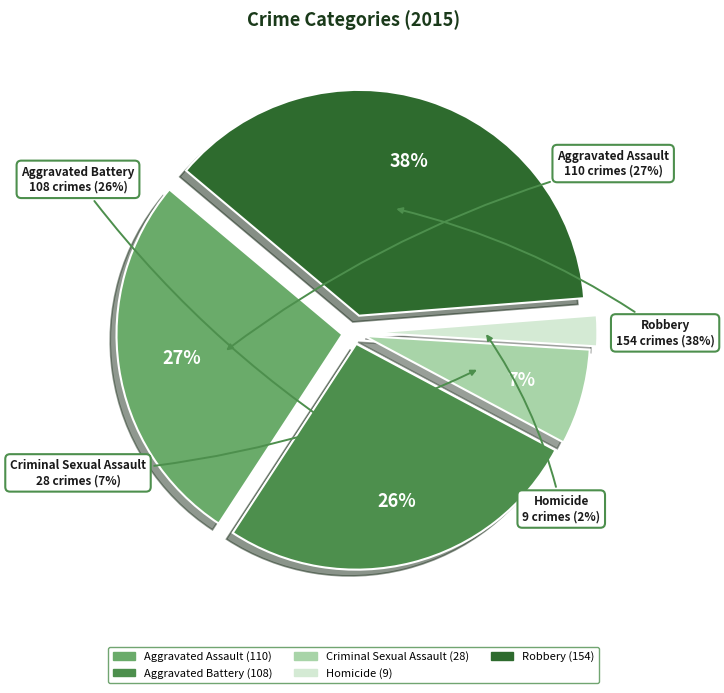

True or false: Aggravated Assault accounts for 27% of the total.

True